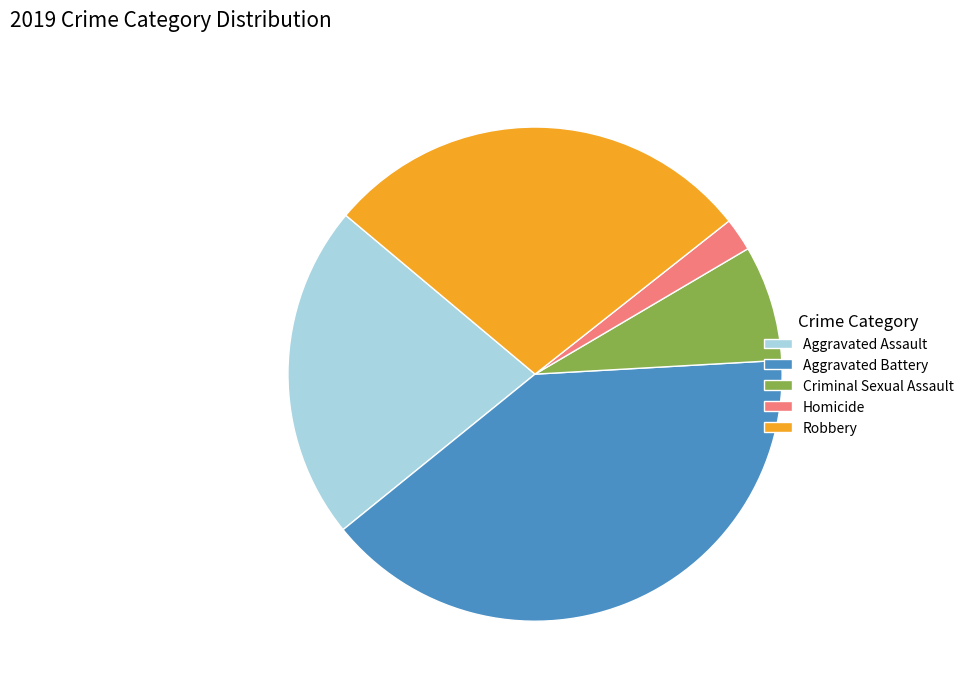

Is there a majority slice in this chart?

No